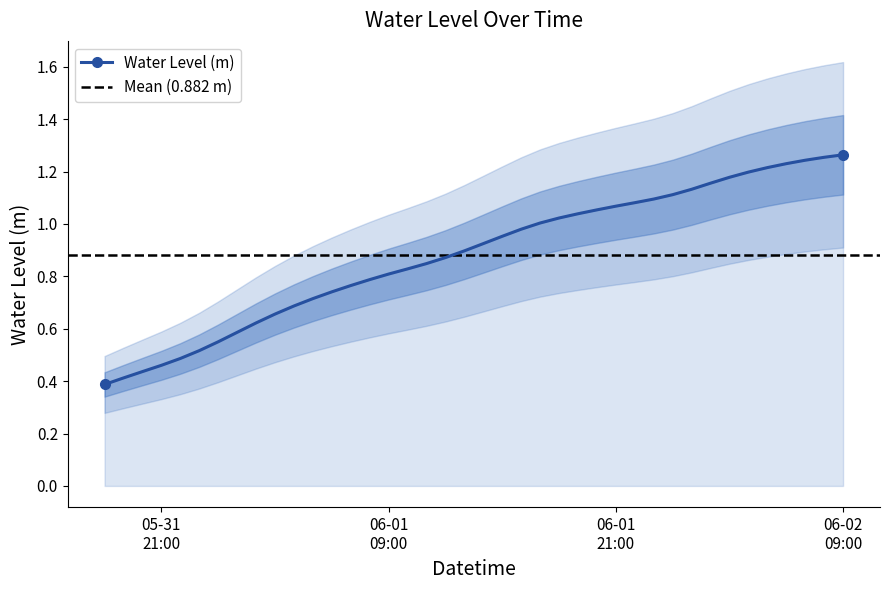

Which has a higher value, 2024-06-02 03:00:00 or 2024-06-02 07:00:00?

2024-06-02 07:00:00